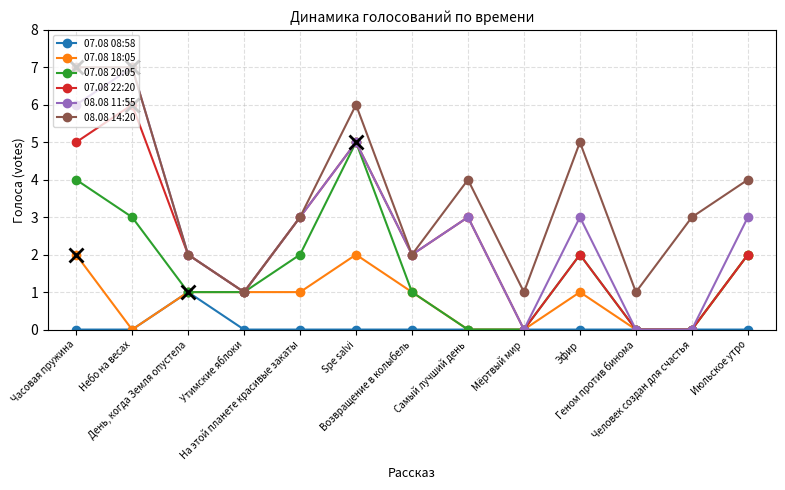

Which series has the largest total across all categories?

08.08 14:20